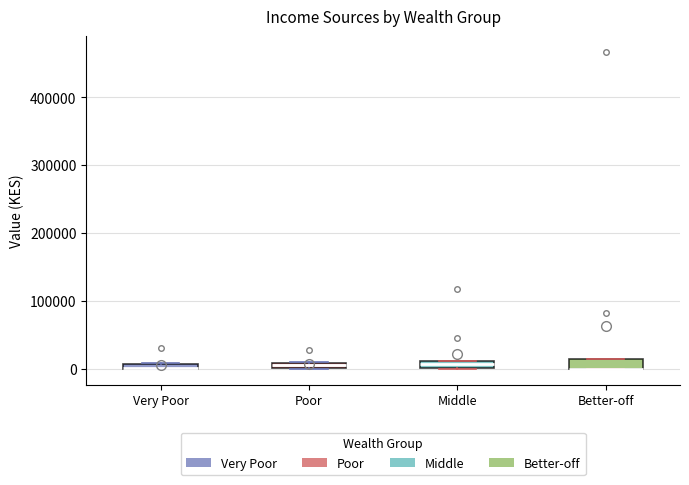

Where is the lower edge of the box for Better-off on the y-axis? The values are not printed on the chart, so give them approximately, as read against the axis.

0